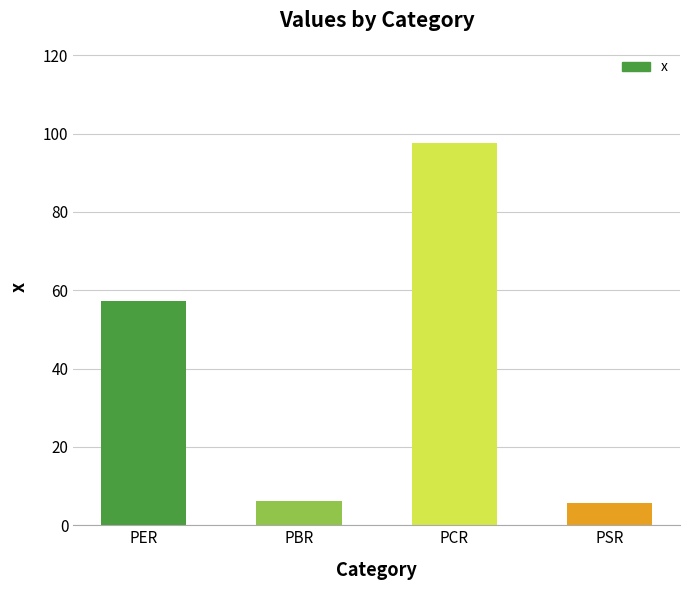

The chart shows a value of 97.5 at PCR. True or false?

True